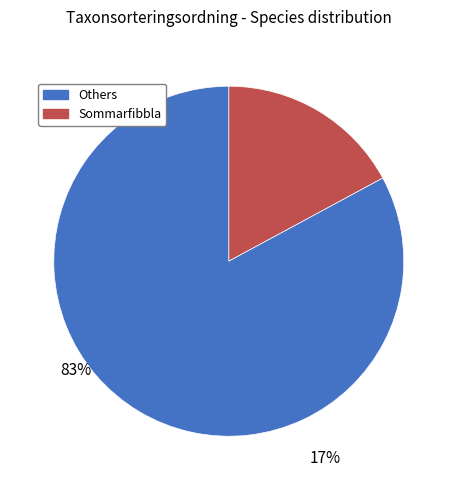

Does any single category account for the majority?

Yes